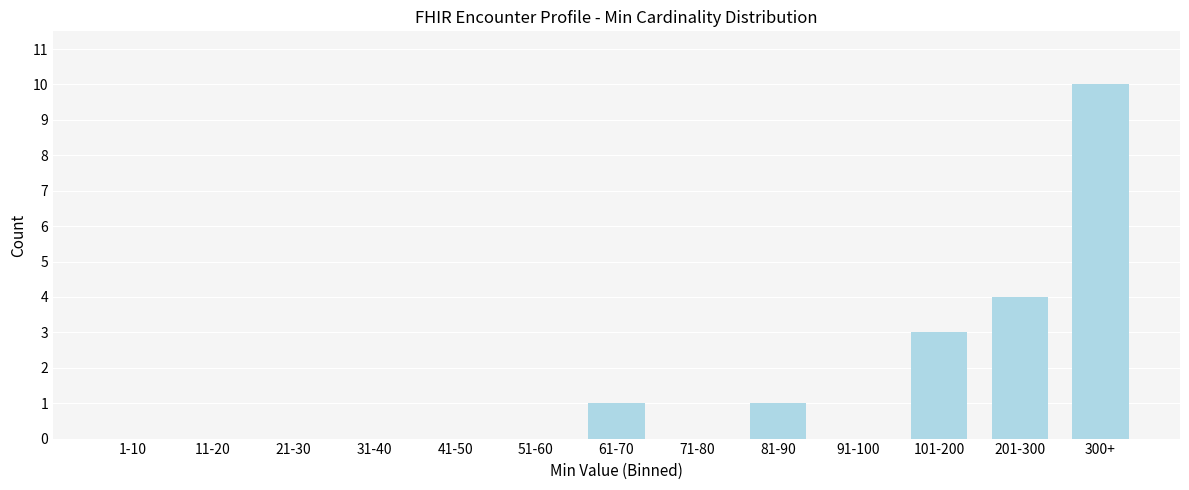

Reading right to left, transcribe all the data shown in this chart.

300+=10	201-300=4	101-200=3	91-100=0	81-90=1	71-80=0	61-70=1	51-60=0	41-50=0	31-40=0	21-30=0	11-20=0	1-10=0